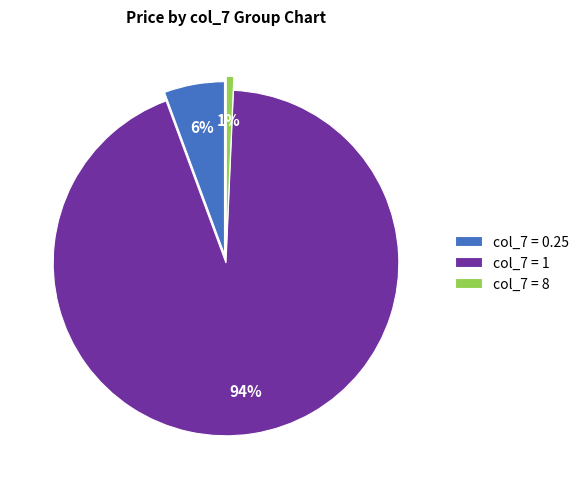

Do col_7 = 1 and col_7 = 8 together represent more than half of the pie?

Yes